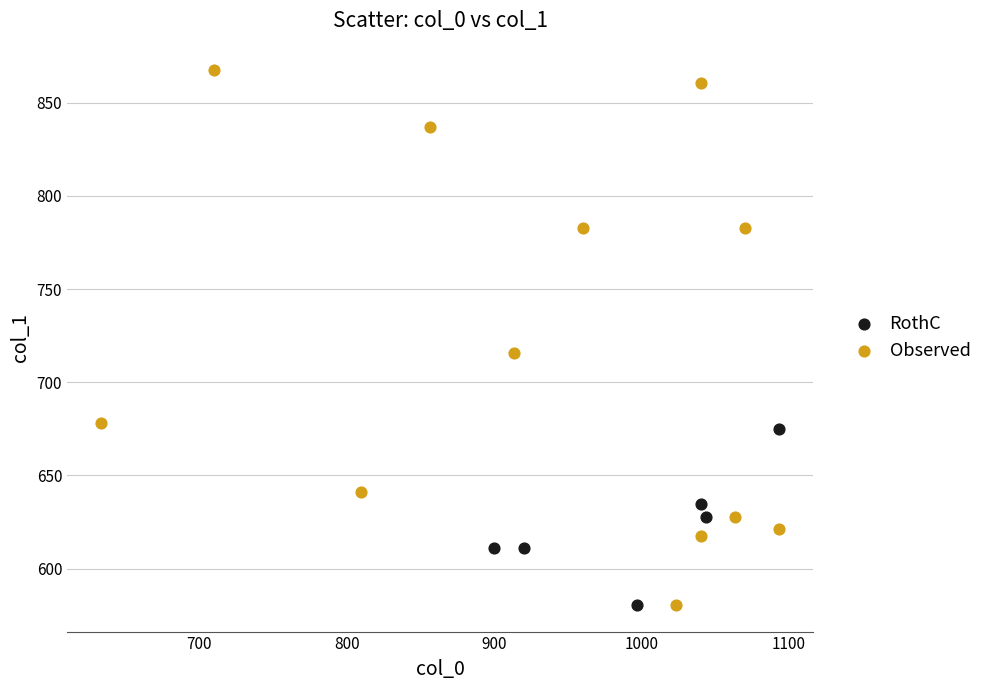

Which series reaches the maximum Y coordinate?

Observed